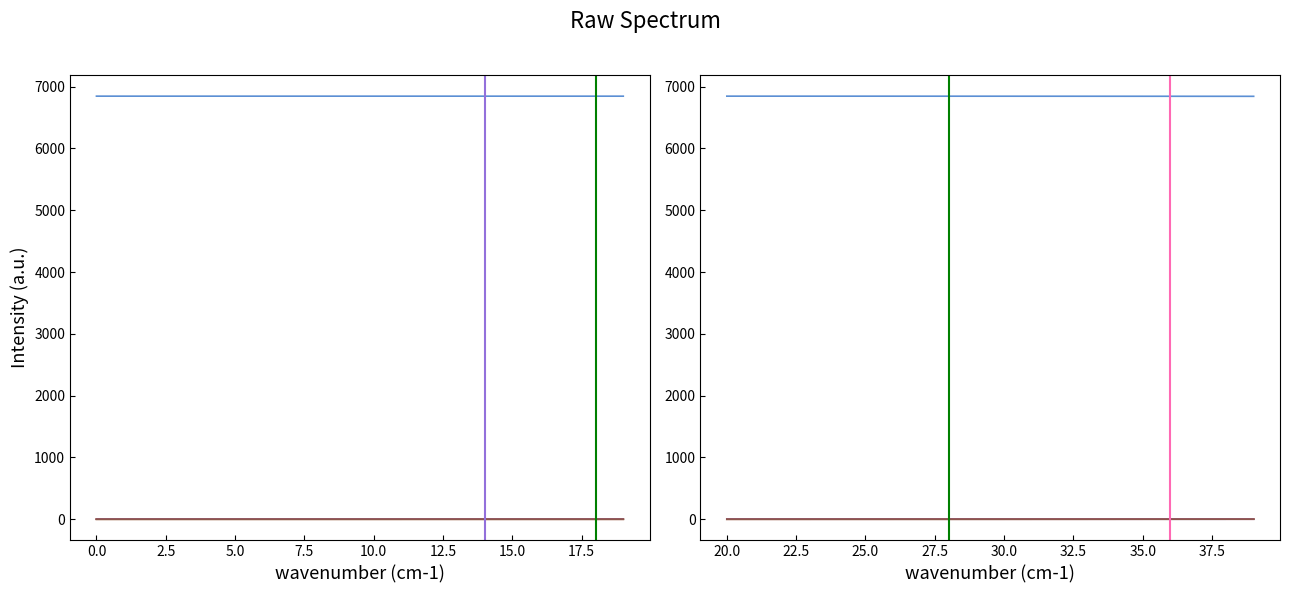

True or false: col_4 and col_5 cross at least once.

False